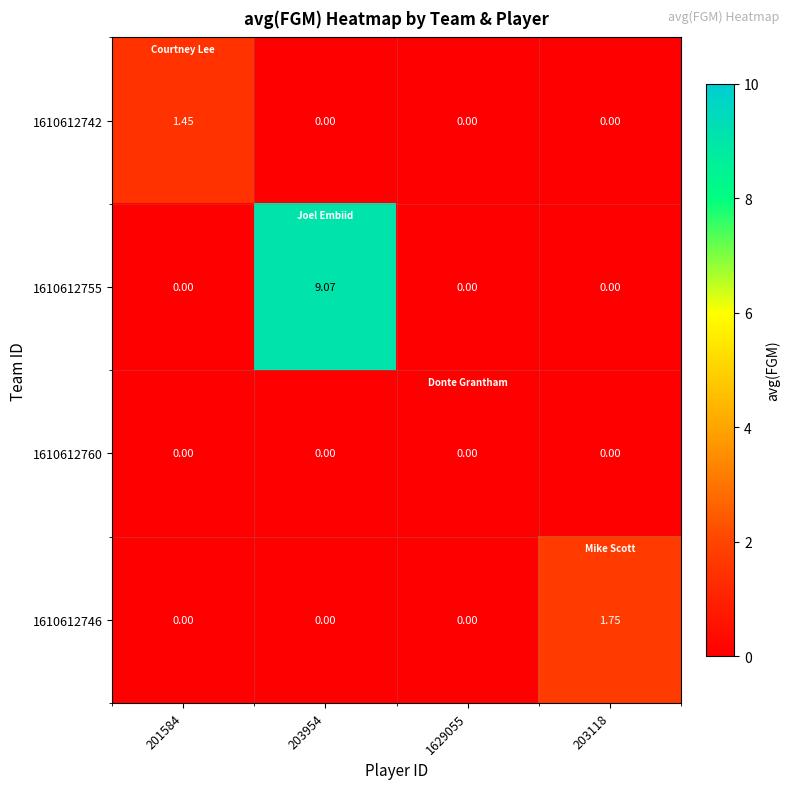

Reading left to right, what are all the values shown in this chart?

1610612742: 201584=1.4	203954=0.0	1629055=0.0	203118=0.0
1610612755: 201584=0.0	203954=9.1	1629055=0.0	203118=0.0
1610612760: 201584=0.0	203954=0.0	1629055=0.0	203118=0.0
1610612746: 201584=0.0	203954=0.0	1629055=0.0	203118=1.8